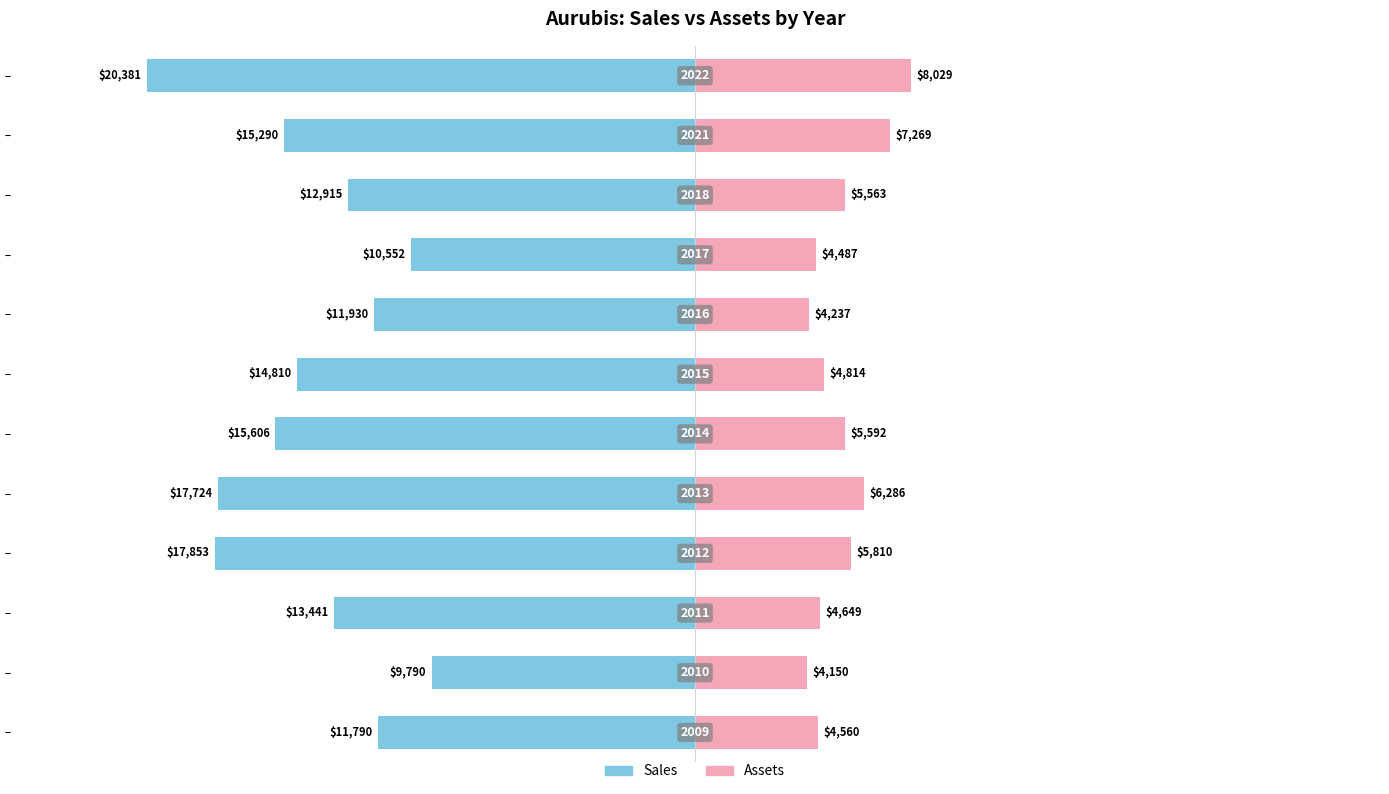

Which has a higher value, 7 or 10?

7